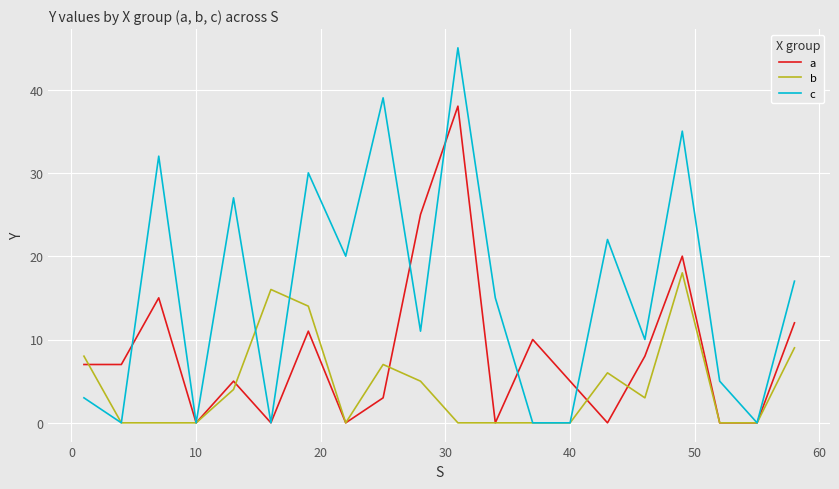

Rank the series by their maximum value, from highest to lowest.

c, a, b